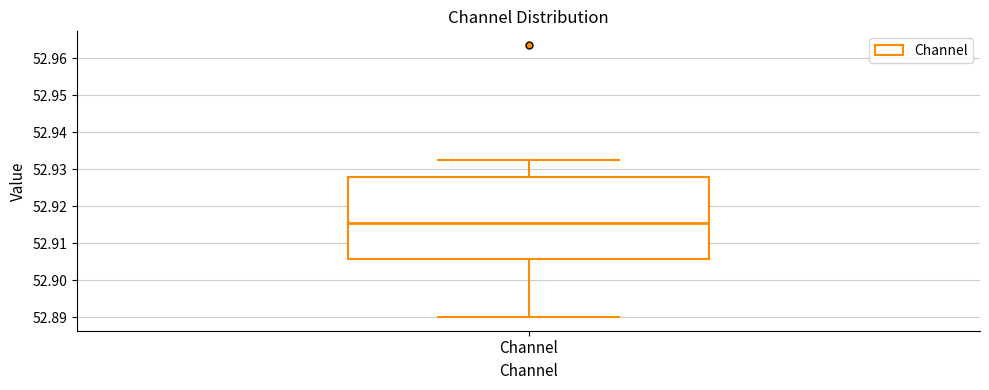

Transcribe this box plot: give where the median line is, the range the box spans, and where the two whiskers end, as read against the y-axis. The values are not printed on the chart, so give them approximately, as read against the axis.

median 52.915, box 52.906 to 52.928, whiskers 52.890 to 52.932